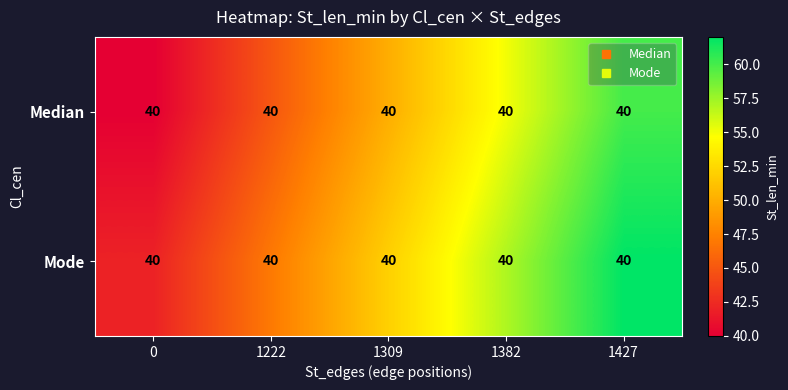

The value of Median at 1382 is 55. True or false?

True